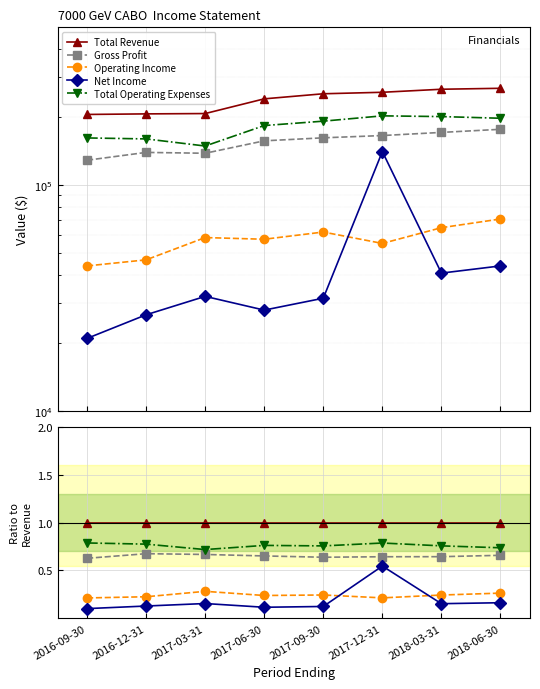

How many lines are shown in the chart?

5